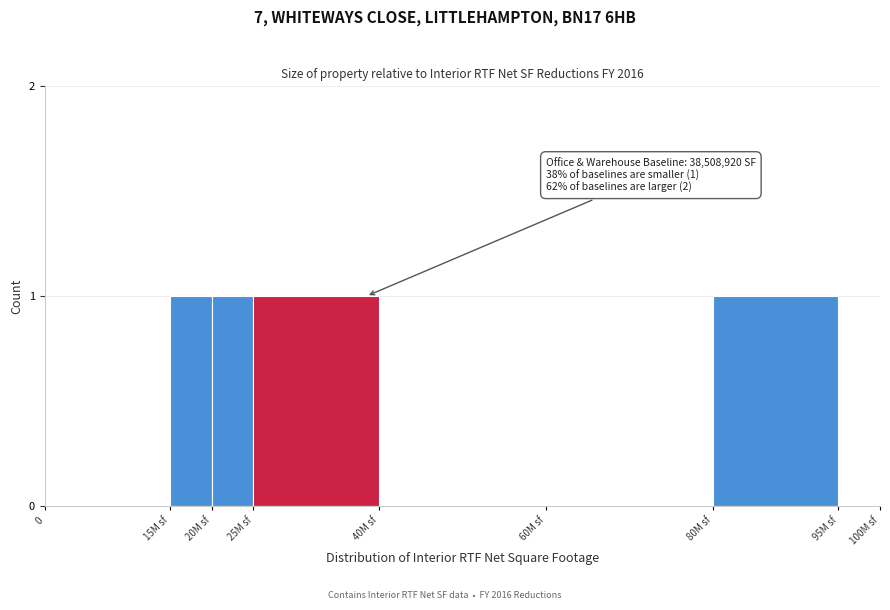

Reading right to left, transcribe all the data shown in this chart.

95M sf=0	80M sf=1	60M sf=0	40M sf=0	25M sf=1	20M sf=1	15M sf=1	0=0